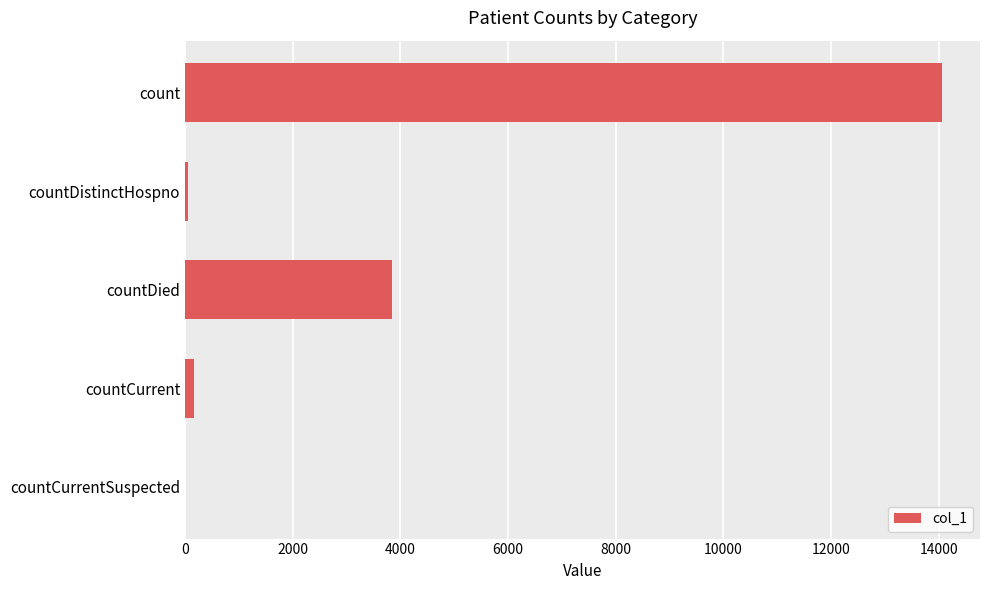

Where is the data nearest to the value 7031?

countDied